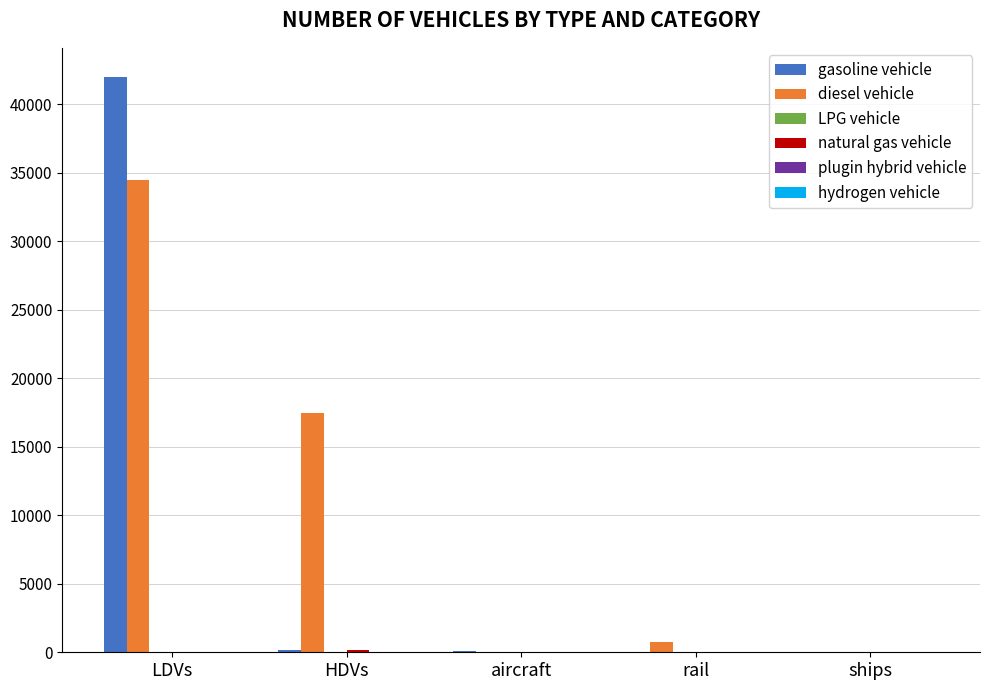

The gasoline vehicle series shows 0 at rail. True or false?

True